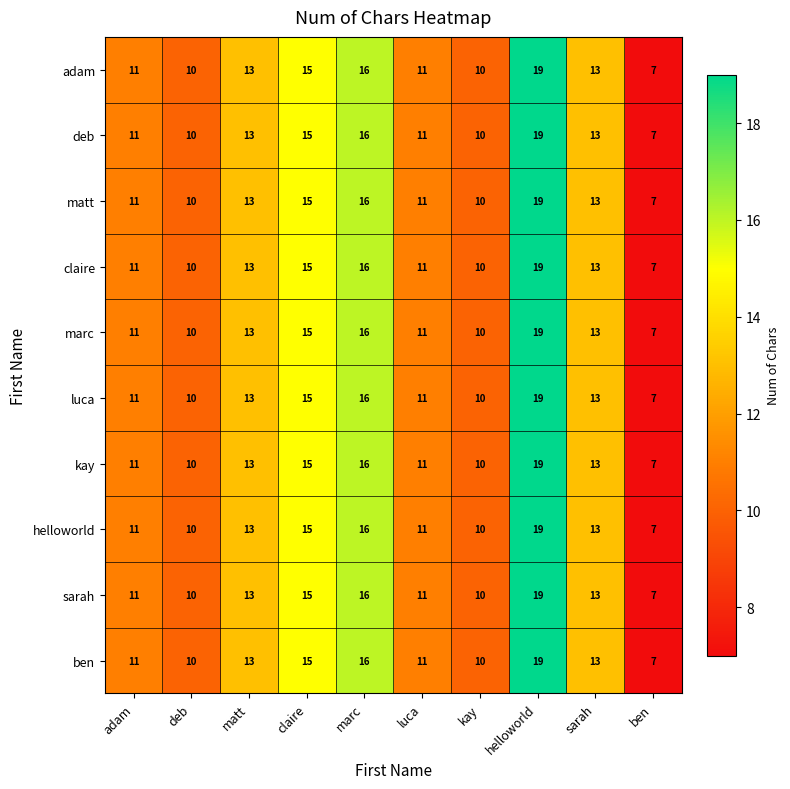

How many values in the marc series are below 13?

5